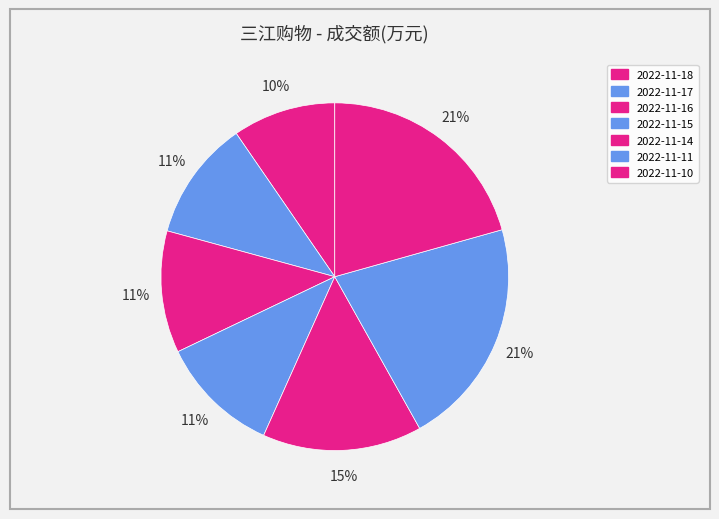

What is the largest slice in the pie chart?

2022-11-11